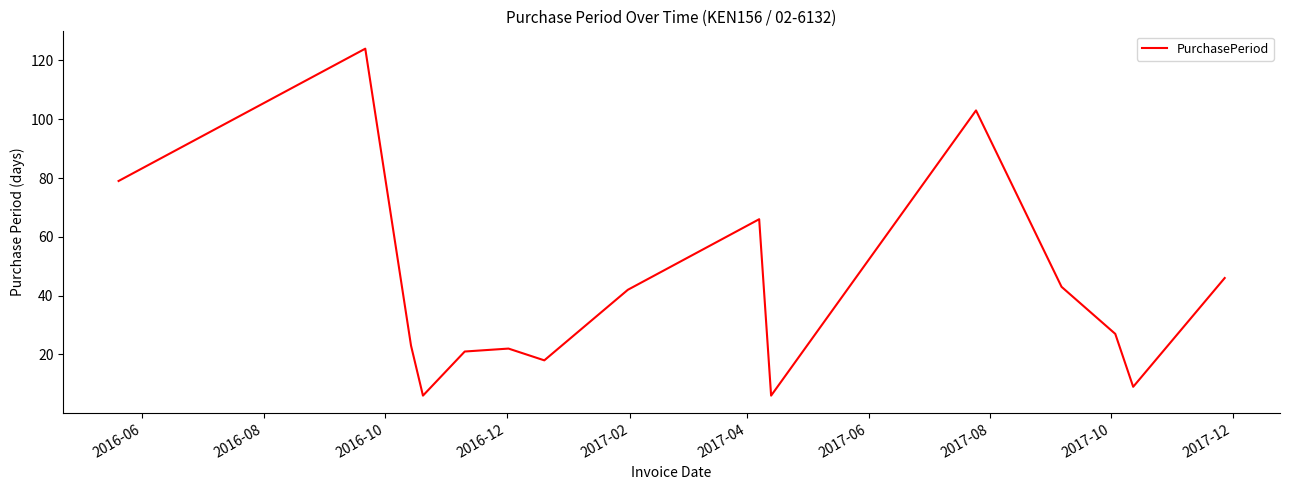

What is the average value?

42